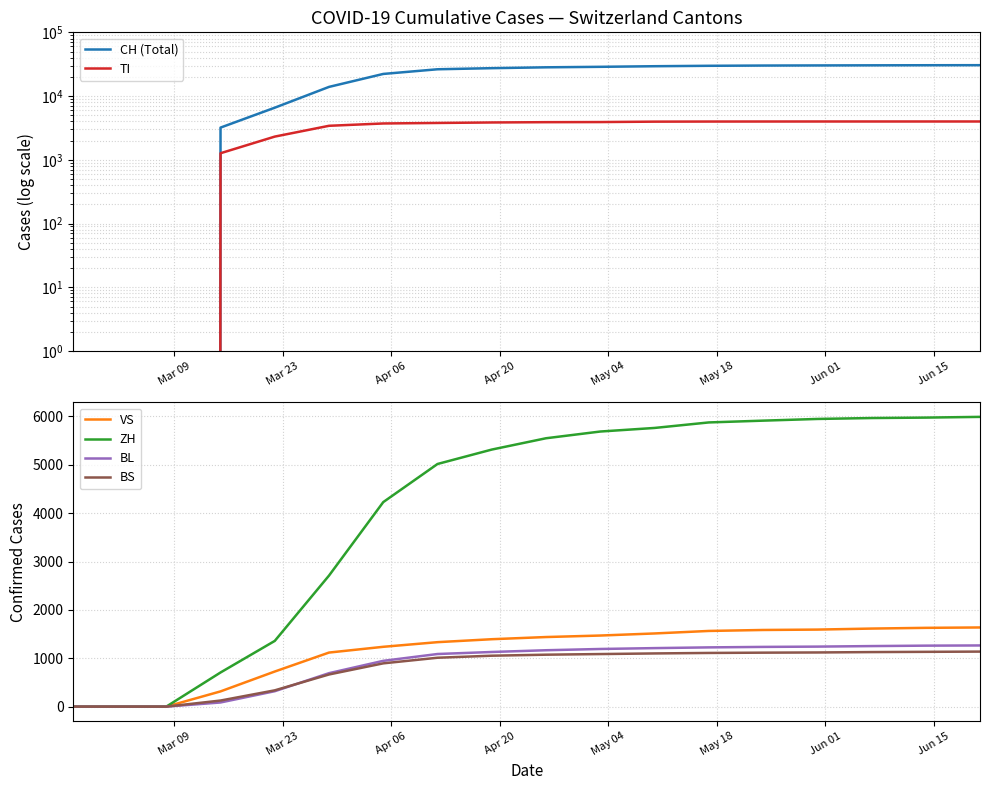

What is the maximum value for ZH?

5991